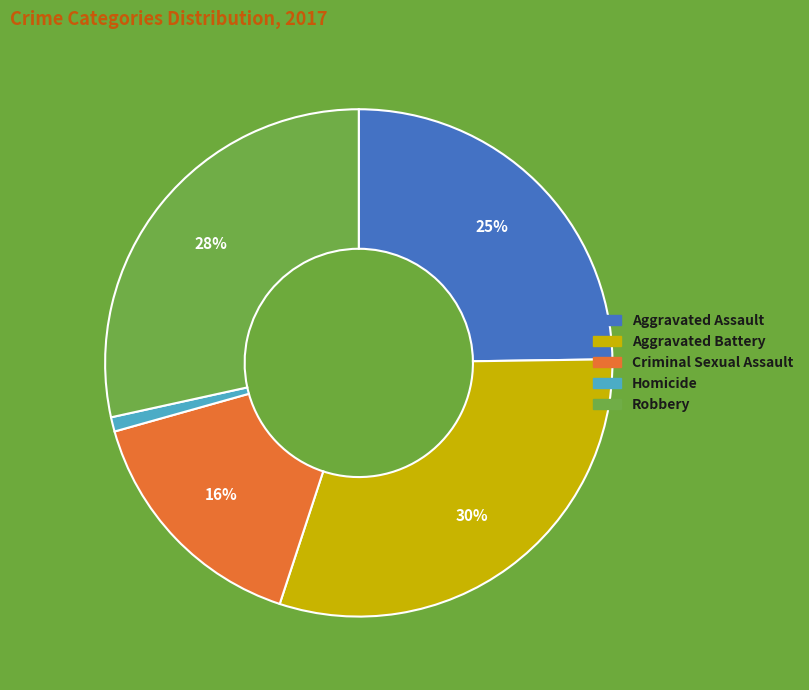

To the nearest percent, what is the difference between the largest and smallest slice percentages?

29%